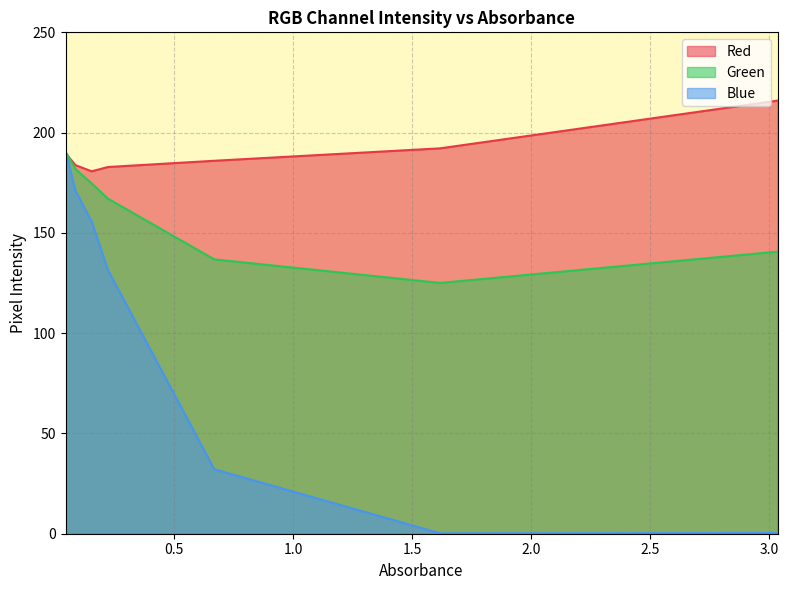

Rank the categories by Blue value from lowest to highest.

1.617, 3.035, 0.668, 0.221, 0.153, 0.085, 0.043